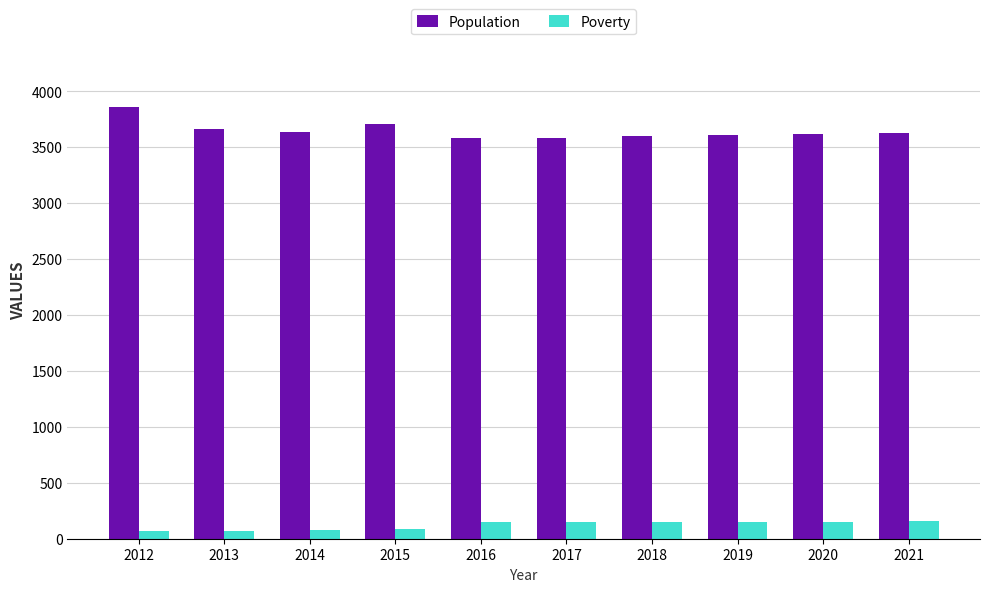

Which series has the largest total across all categories?

Population